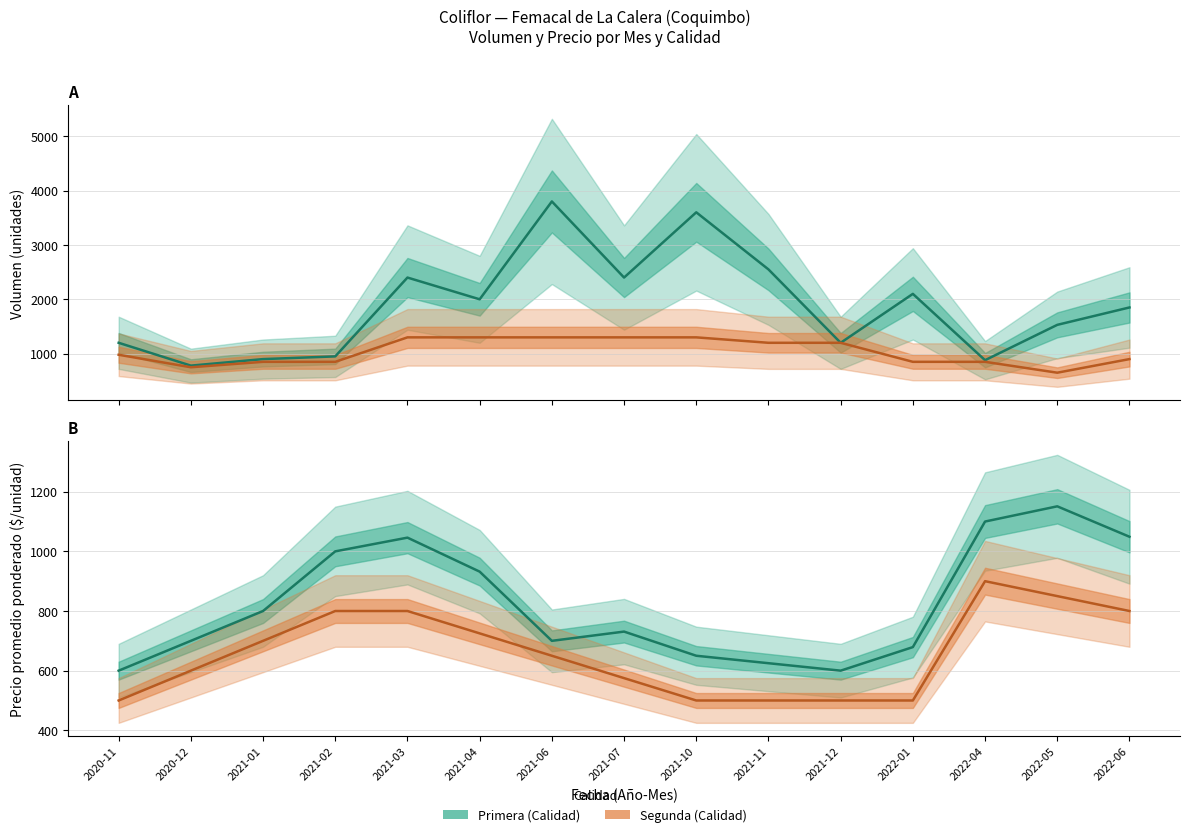

Where is the first local maximum for Primera_price?

2021-03